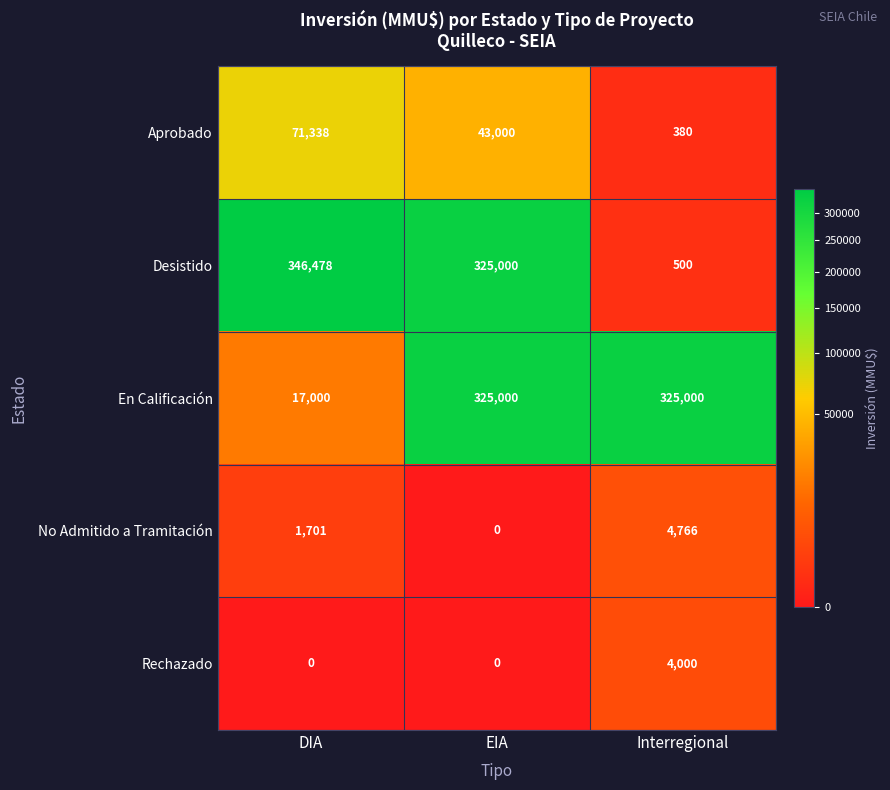

Is it true that En Calificación equals 575528 at Interregional?

False